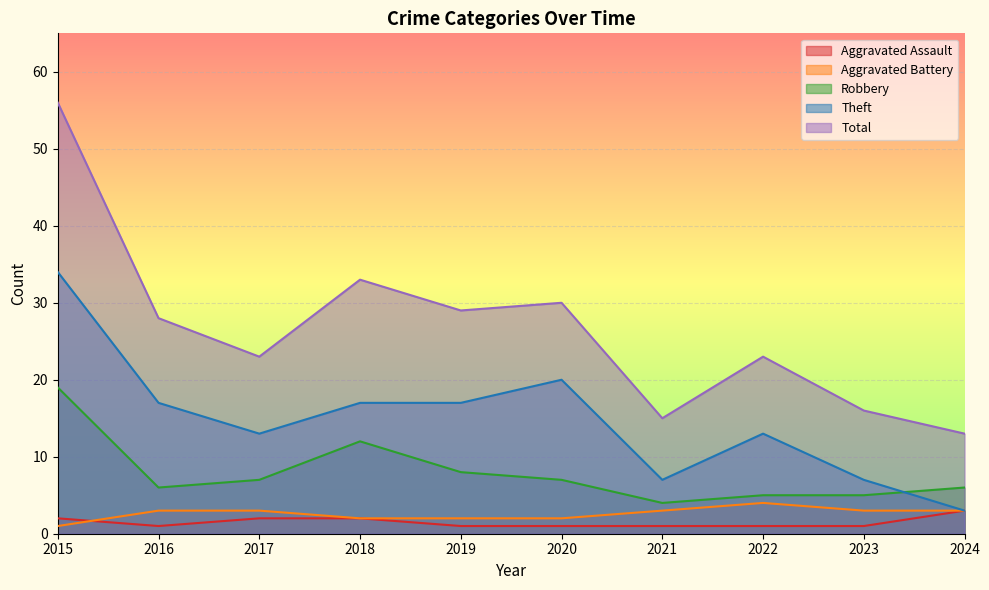

How many values in the Total series are below 28?

5